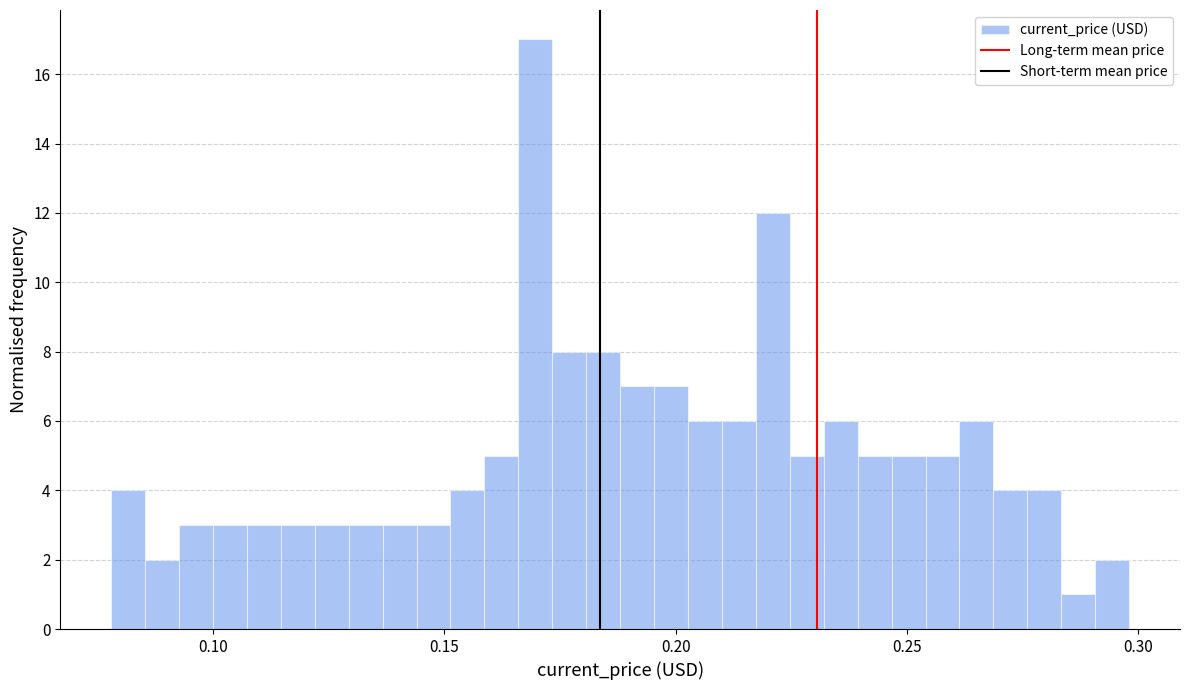

Read against the x-axis, roughly where is the centre of the tallest bar?

0.170